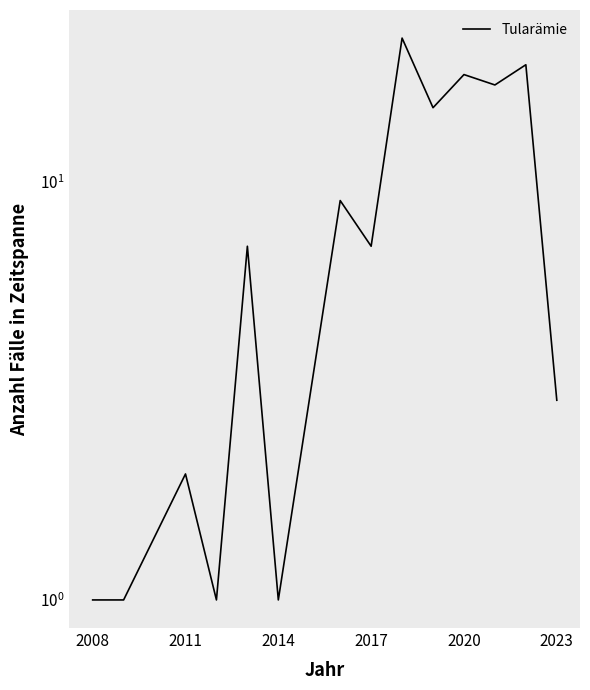

At which category does the chart reach its minimum across all series?

2008